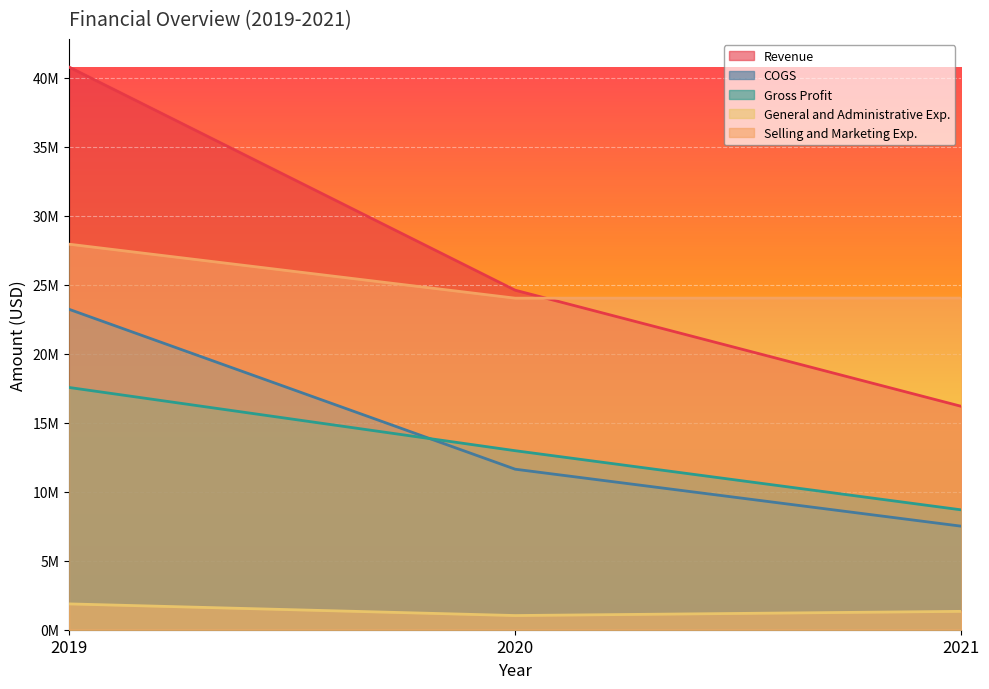

Between 2021 and 2019, which is larger?

2019